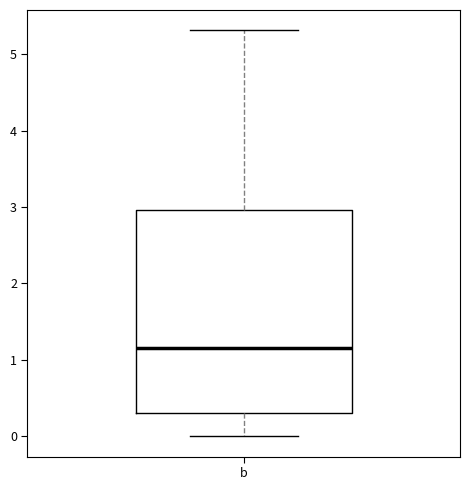

Read this box plot against the y-axis: the position of the median line, the range covered by the box, and the ends of both whiskers. The values are not printed on the chart, so give them approximately, as read against the axis.

median 1.2, box 0.3 to 3.0, whiskers 0.0 to 5.3